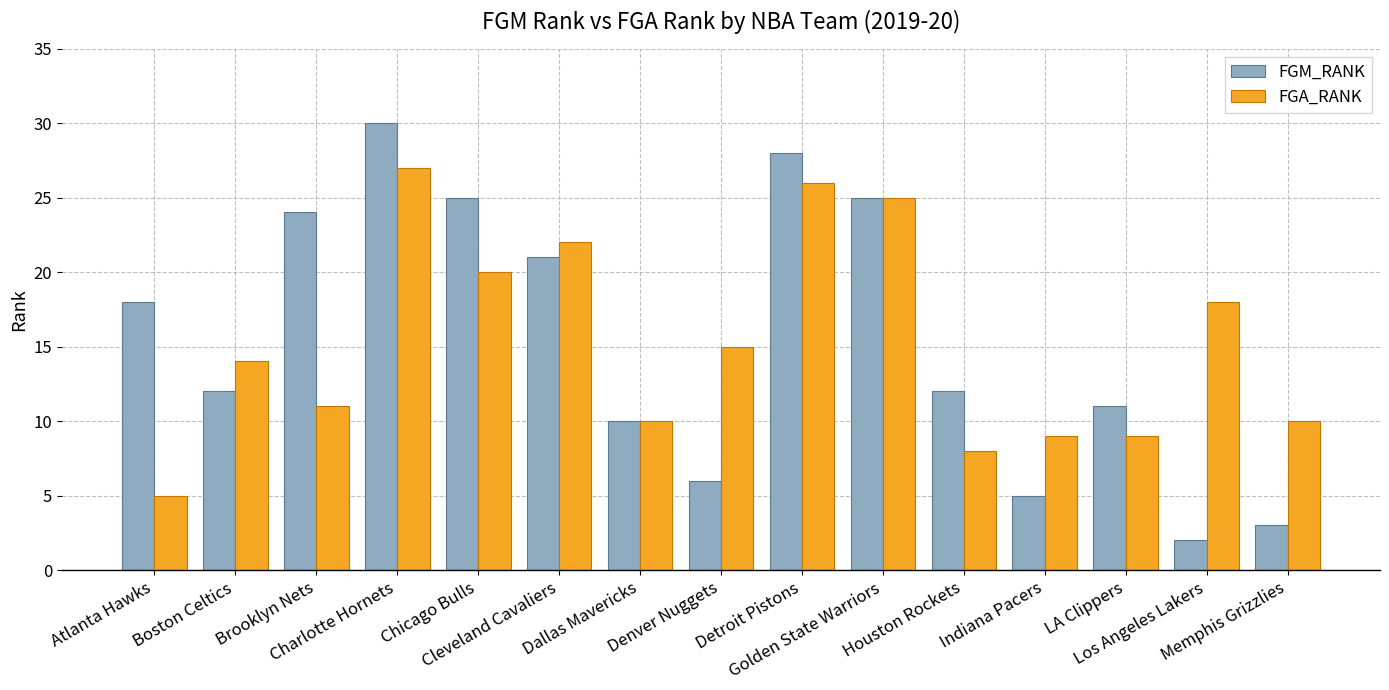

Reading left to right, list all the values displayed in this chart.

FGM_RANK: Atlanta Hawks=18	Boston Celtics=12	Brooklyn Nets=24	Charlotte Hornets=30	Chicago Bulls=25	Cleveland Cavaliers=21	Dallas Mavericks=10	Denver Nuggets=6	Detroit Pistons=28	Golden State Warriors=25	Houston Rockets=12	Indiana Pacers=5	LA Clippers=11	Los Angeles Lakers=2	Memphis Grizzlies=3
FGA_RANK: Atlanta Hawks=5	Boston Celtics=14	Brooklyn Nets=11	Charlotte Hornets=27	Chicago Bulls=20	Cleveland Cavaliers=22	Dallas Mavericks=10	Denver Nuggets=15	Detroit Pistons=26	Golden State Warriors=25	Houston Rockets=8	Indiana Pacers=9	LA Clippers=9	Los Angeles Lakers=18	Memphis Grizzlies=10